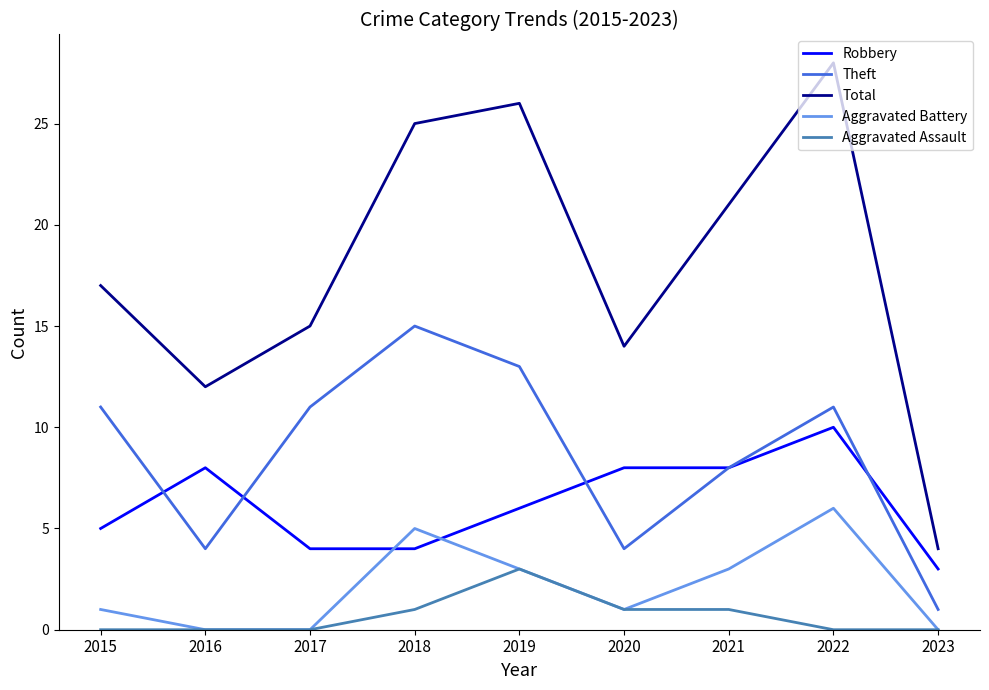

What is the sum of the Robbery values at 2022 and 2018?

14